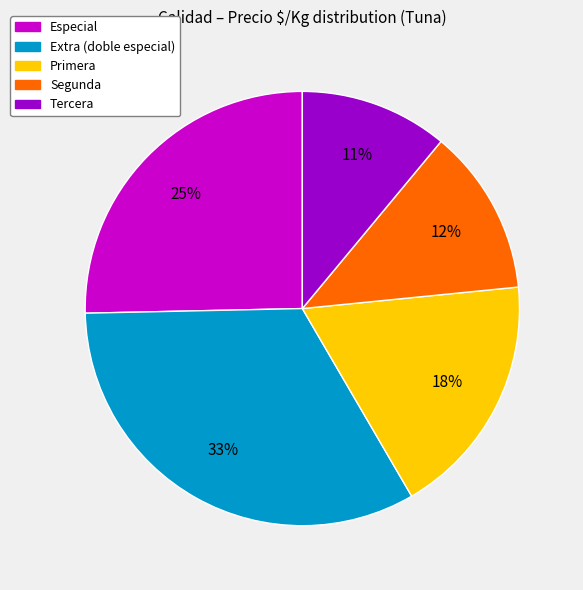

Does Segunda represent more than half of the total?

No